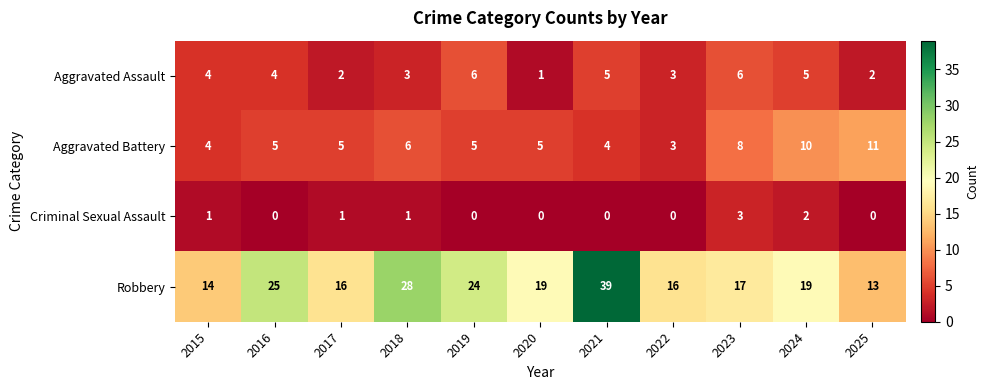

What is the total value across all series at 2020?

25